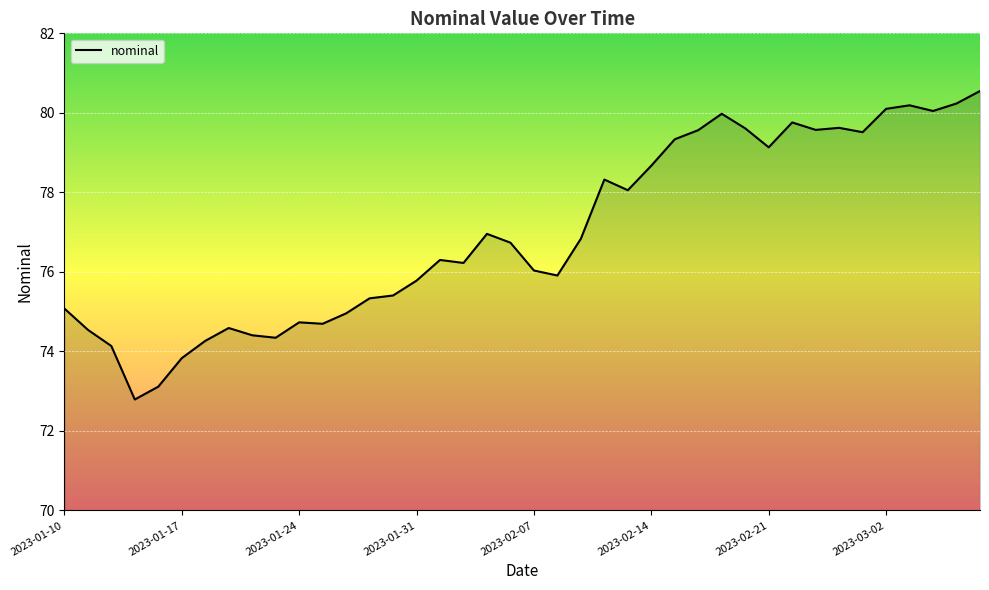

How many lines are shown in the chart?

1